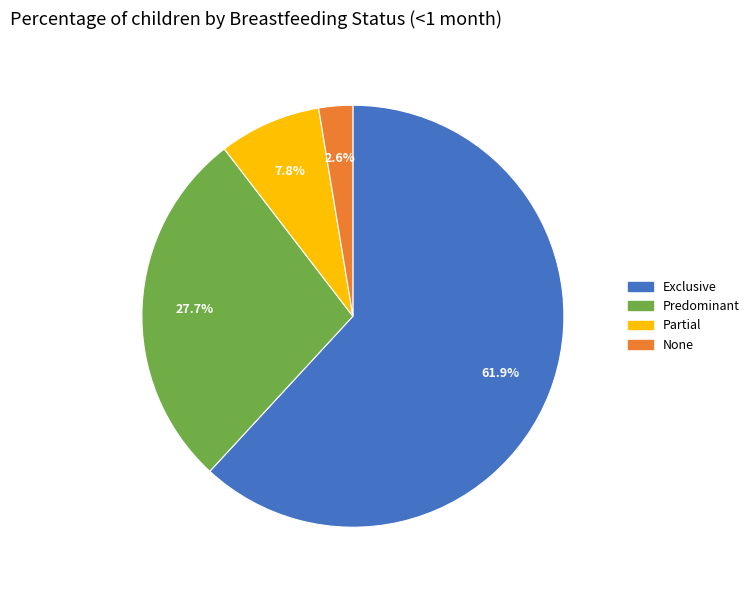

Rank the categories by value from highest to lowest.

Exclusive, Predominant, Partial, None